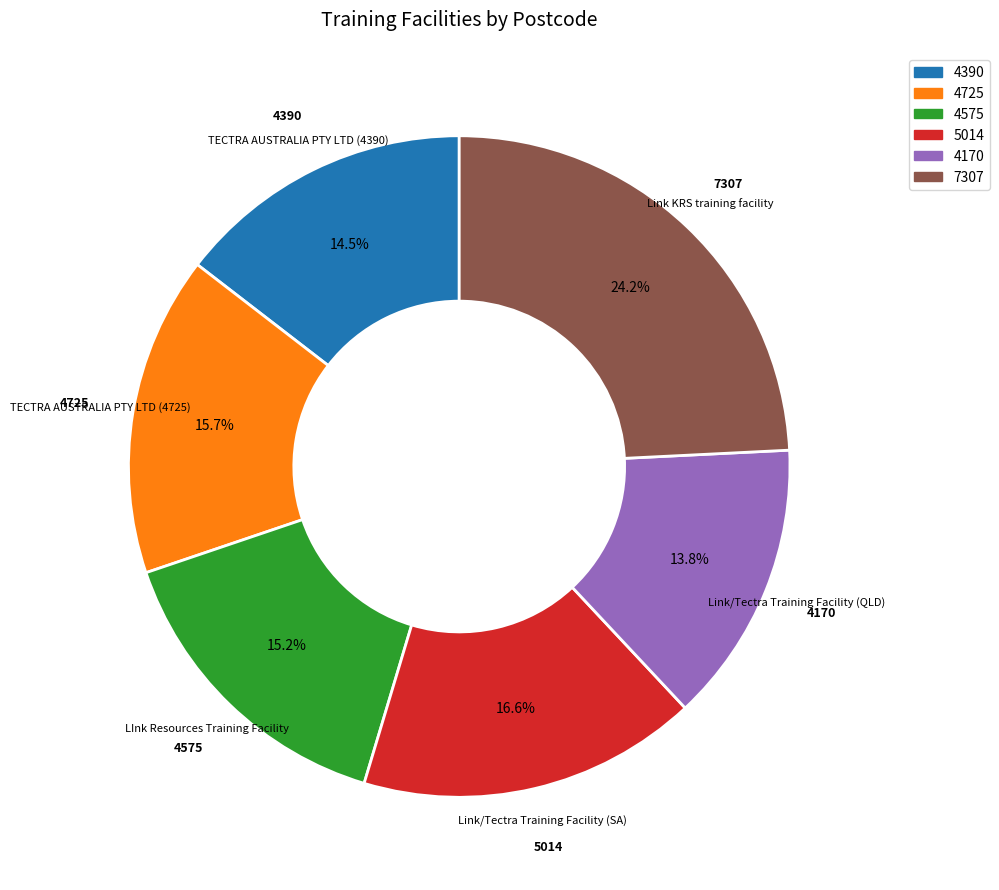

Combined, what portion of the pie is 4725 and 7307?

39.9%